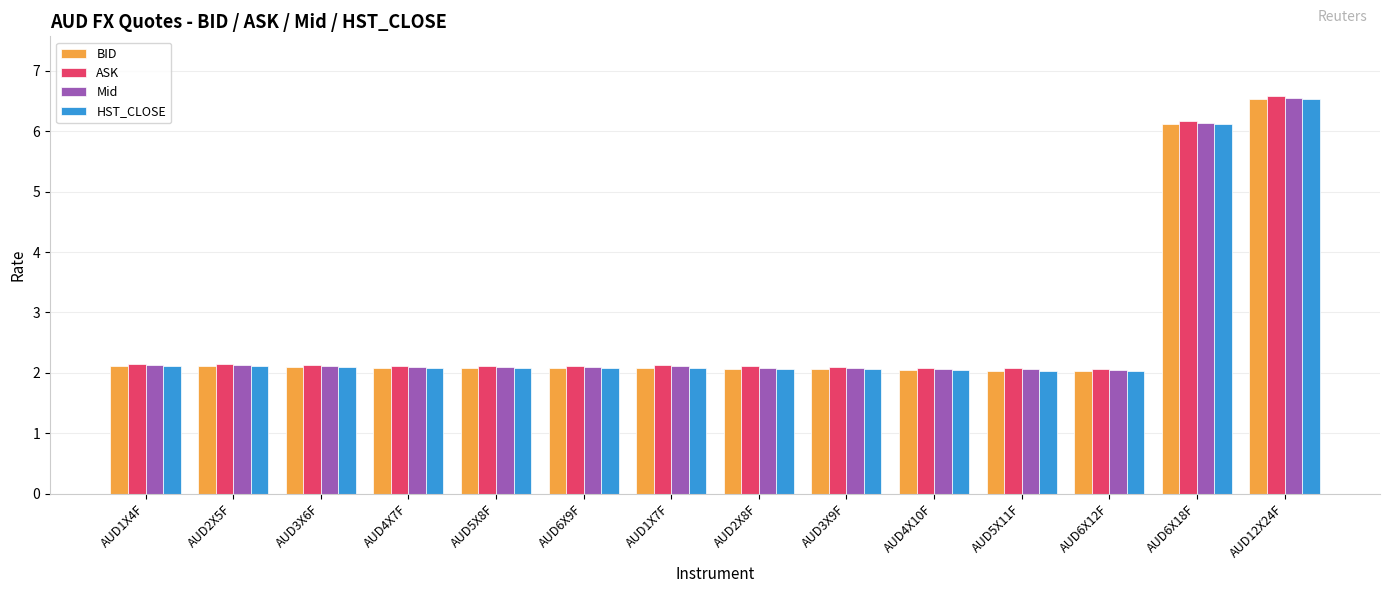

What is the difference between the second highest and second lowest values in the Mid series?

4.1